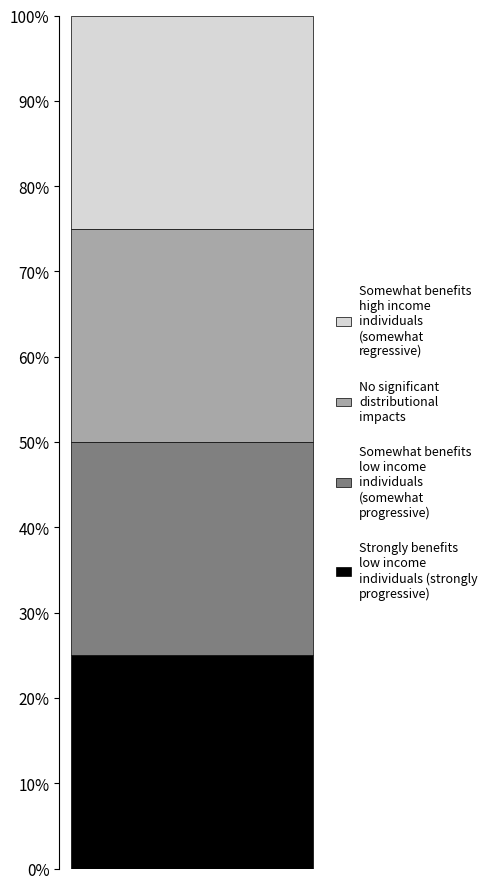

Are the bars grouped side by side (vs. stacked)?

No